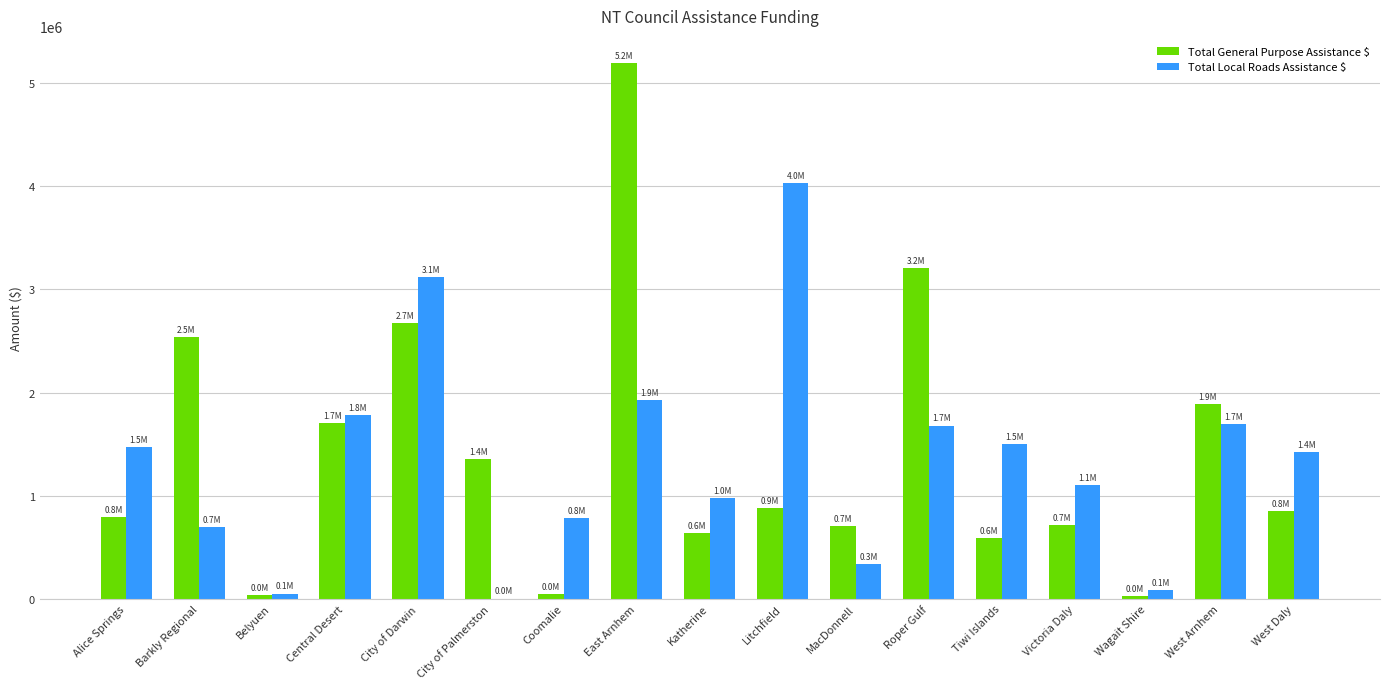

What are all the series names shown in the legend?

Total General Purpose Assistance $, Total Local Roads Assistance $